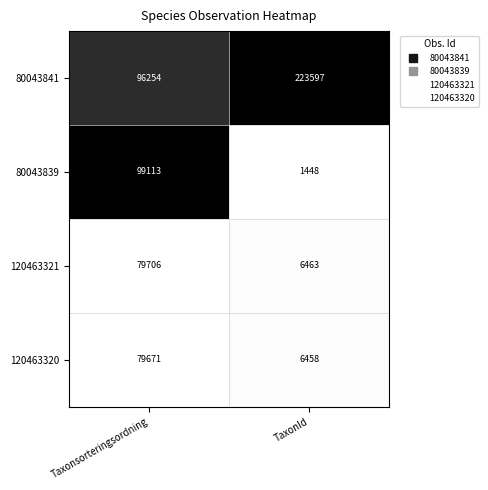

True or false: 120463320 has a value of 6458 at TaxonId.

True